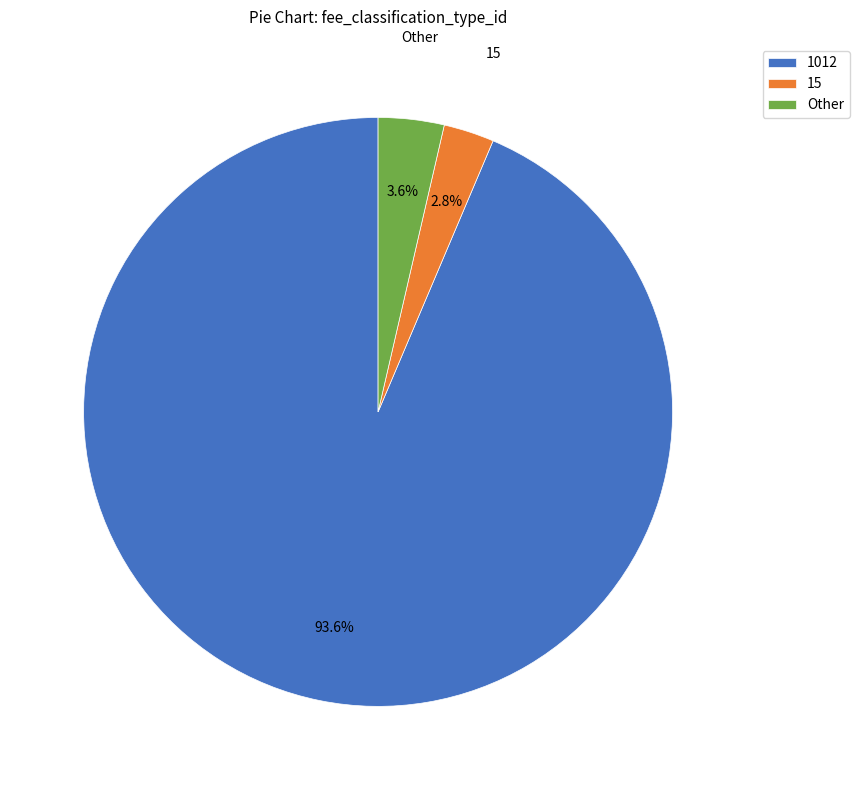

Rank the categories by value from highest to lowest.

1012, Other, 15